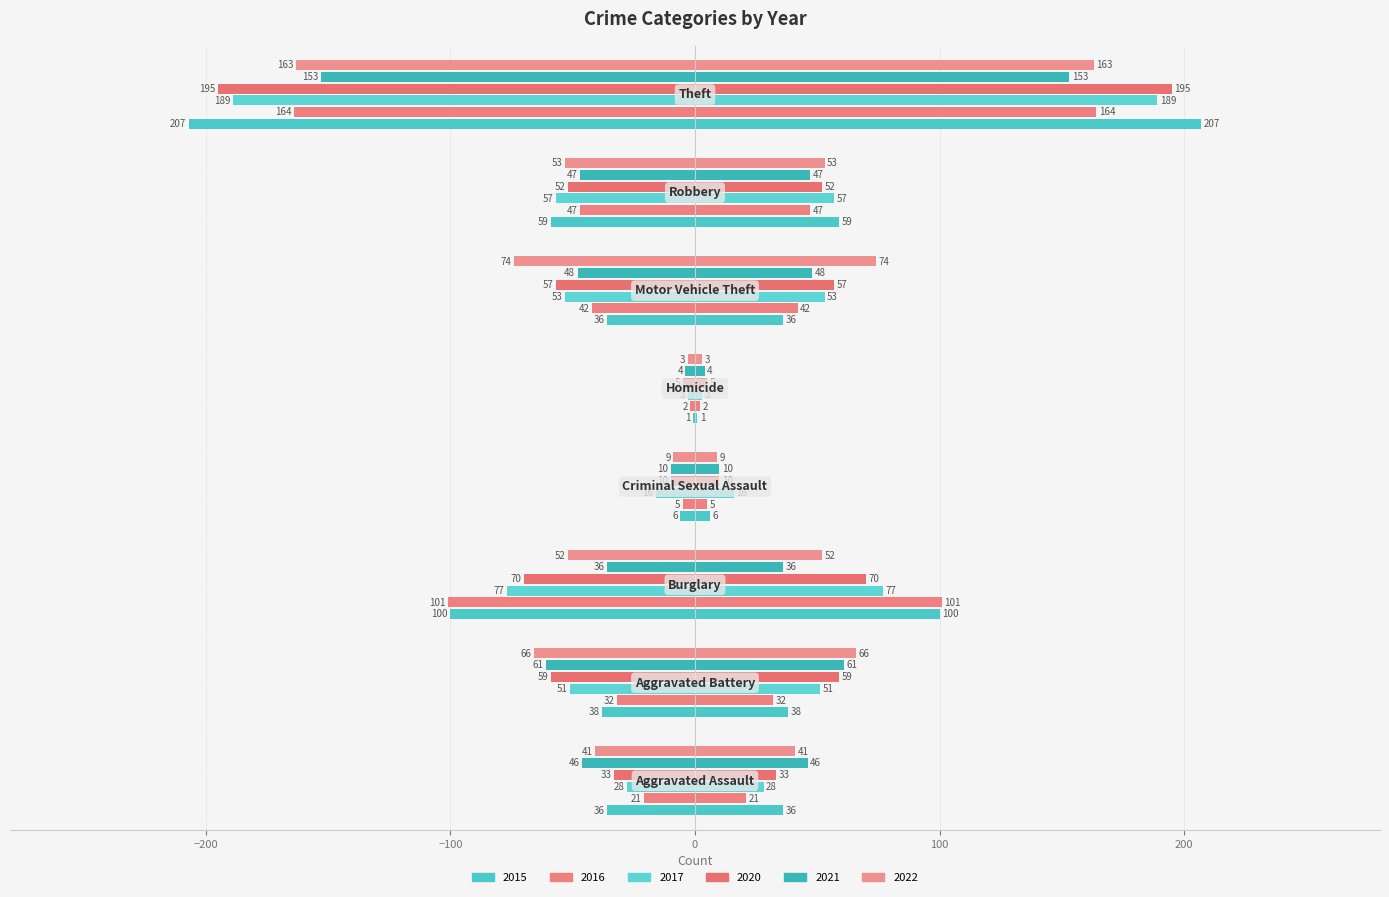

What is the label of the 7th bar from the left?

Robbery